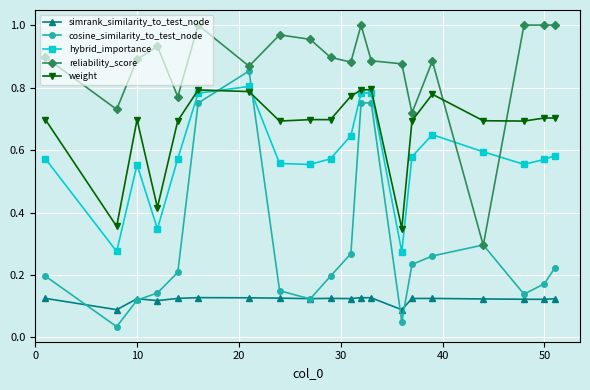

True or false: reliability_score has more than 2 points higher than both neighbors.

True